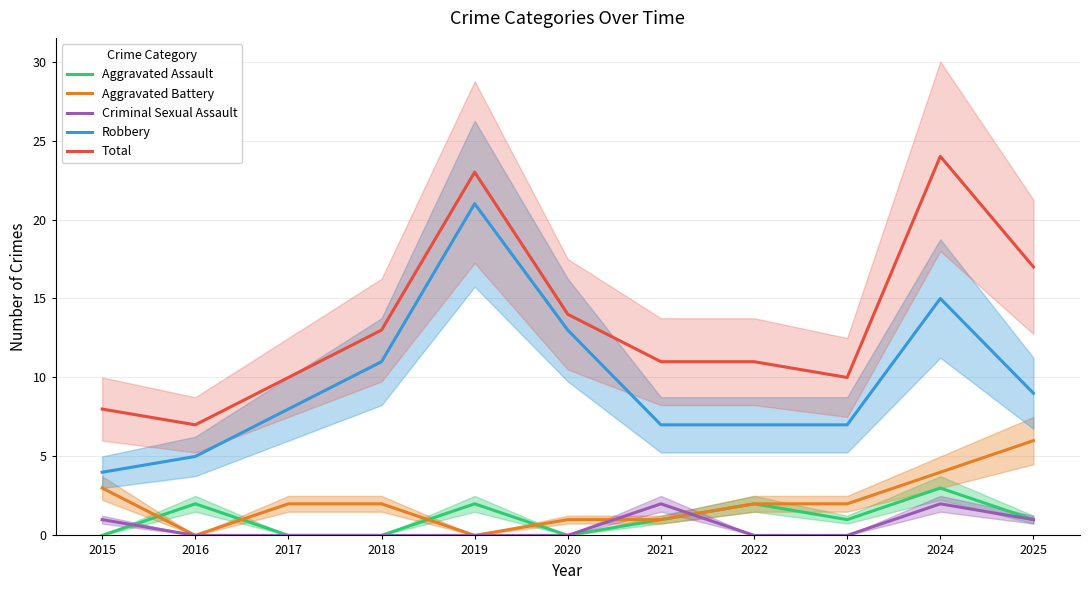

In Aggravated Assault, how many points are higher than both neighbors (excluding endpoints)?

4